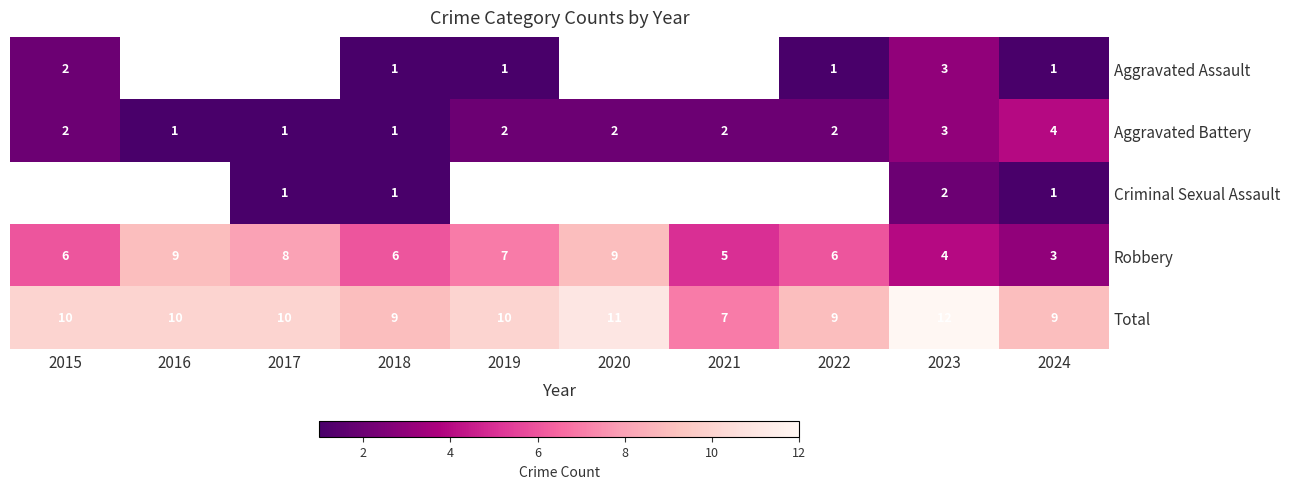

Which category has the lowest value in the Total series?

2021